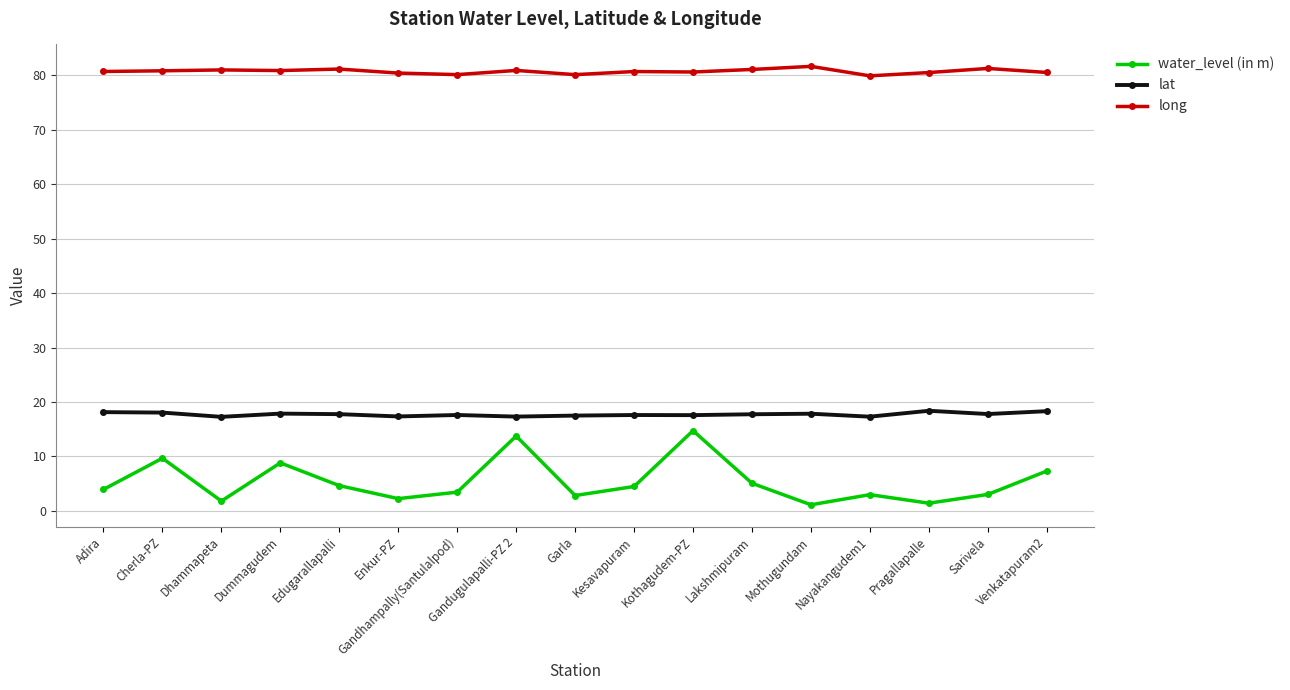

True or false: water_level (in m) and lat intersect in this chart.

False